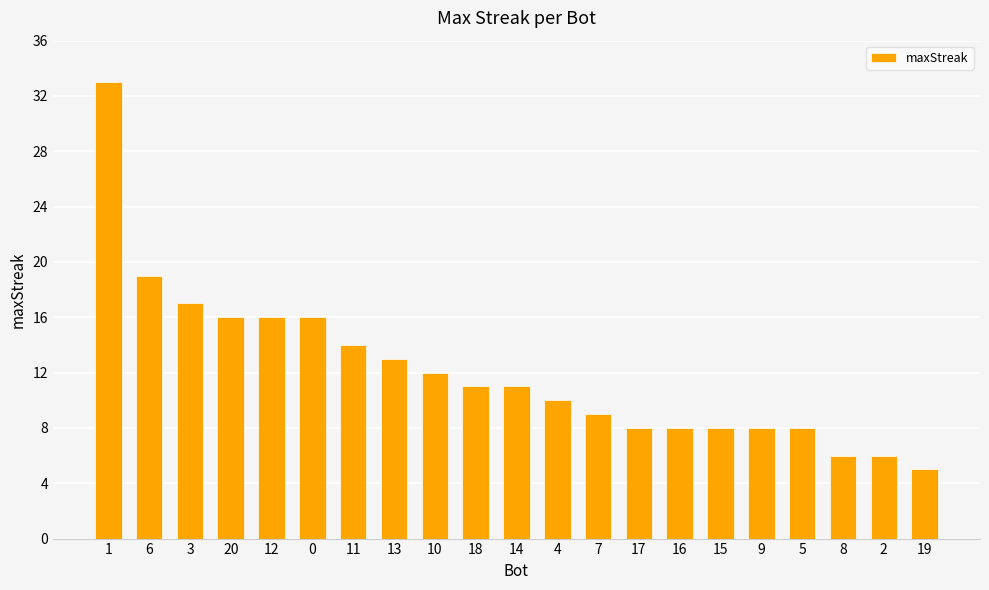

What is the value of the 9th bar from the left?

12